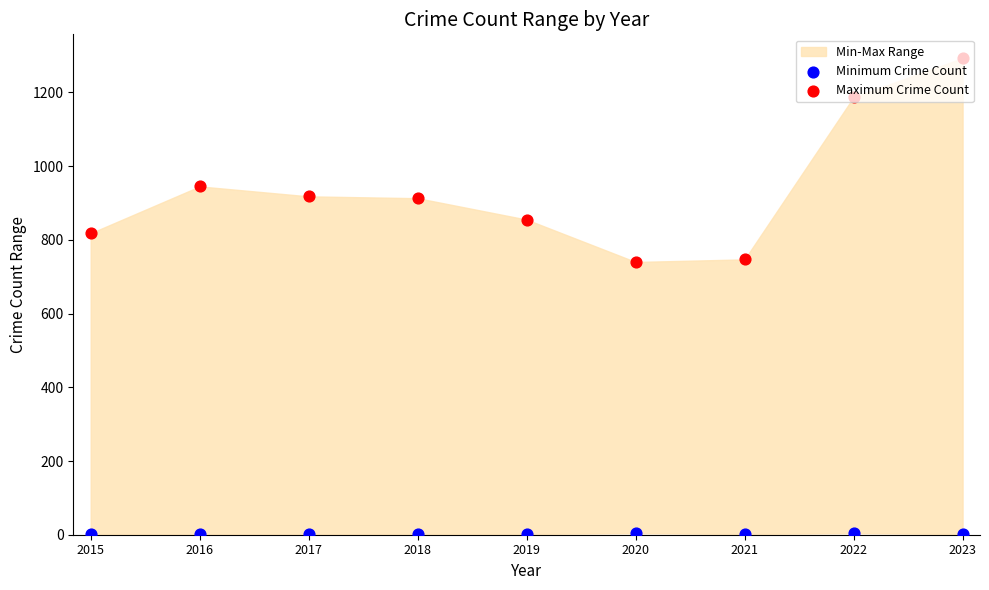

What is the total value across all series at 2020?

744